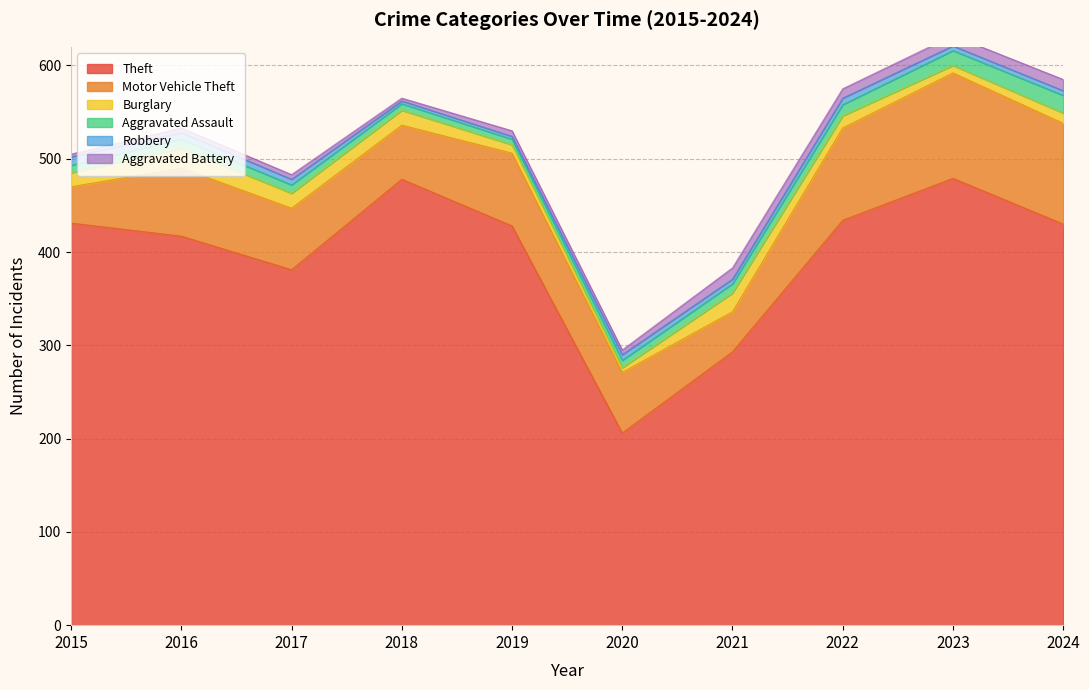

Reading left to right, what are all the values shown in this chart?

Theft: 2015=431	2016=417	2017=381	2018=478	2019=428	2020=206	2021=293	2022=434	2023=479	2024=430
Motor Vehicle Theft: 2015=39	2016=73	2017=66	2018=58	2019=78	2020=65	2021=43	2022=99	2023=113	2024=108
Burglary: 2015=15	2016=21	2017=16	2018=16	2019=9	2020=5	2021=20	2022=13	2023=8	2024=11
Aggravated Assault: 2015=8	2016=10	2017=9	2018=7	2019=6	2020=8	2021=10	2022=12	2023=16	2024=19
Robbery: 2015=9	2016=7	2017=6	2018=3	2019=3	2020=6	2021=5	2022=7	2023=5	2024=5
Aggravated Battery: 2015=3	2016=5	2017=5	2018=3	2019=6	2020=5	2021=12	2022=10	2023=11	2024=12